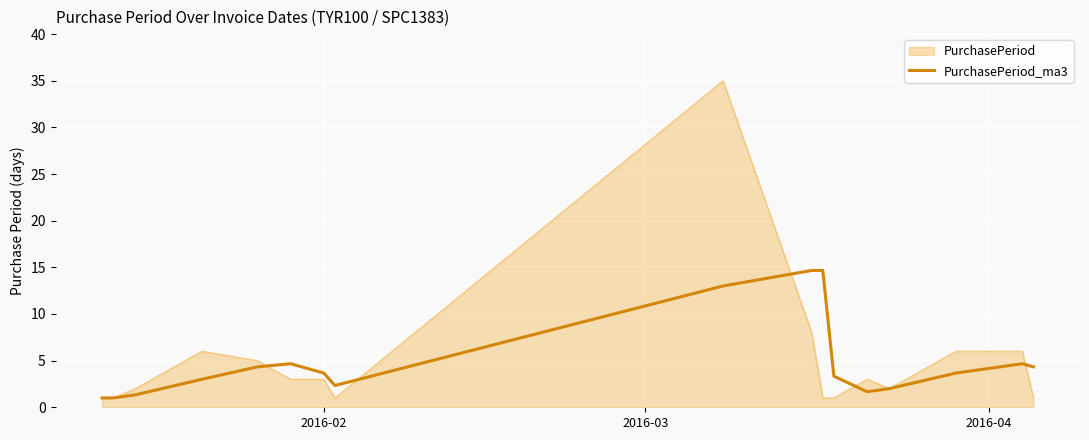

Which series has the largest range (max minus min)?

PurchasePeriod